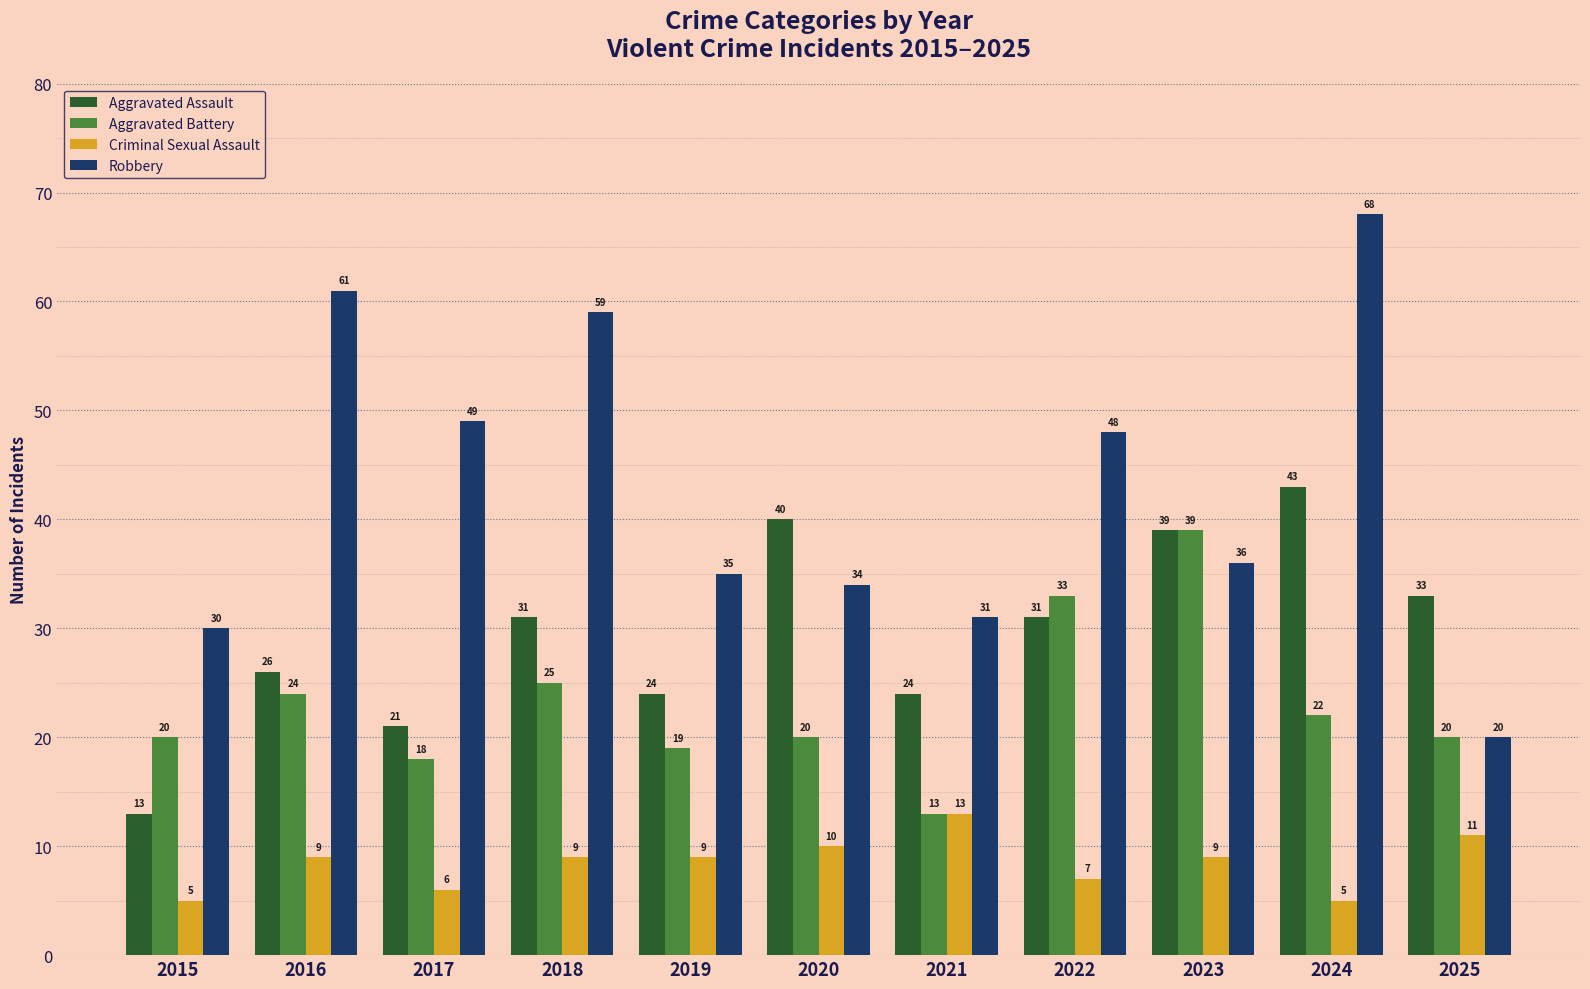

Which series changed the most between 2021 and 2023?

Aggravated Battery